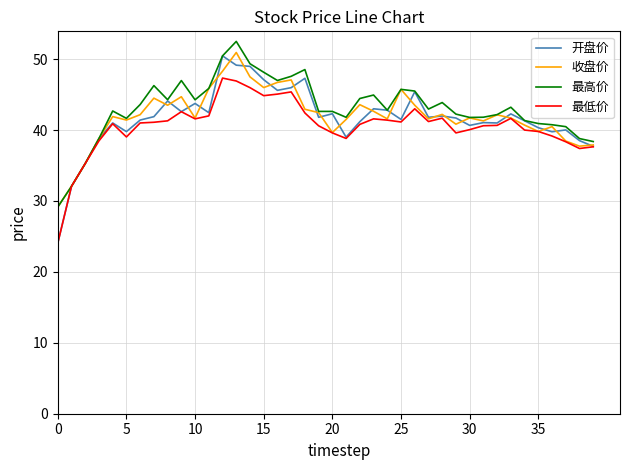

Which series has the largest total across all categories?

最高价